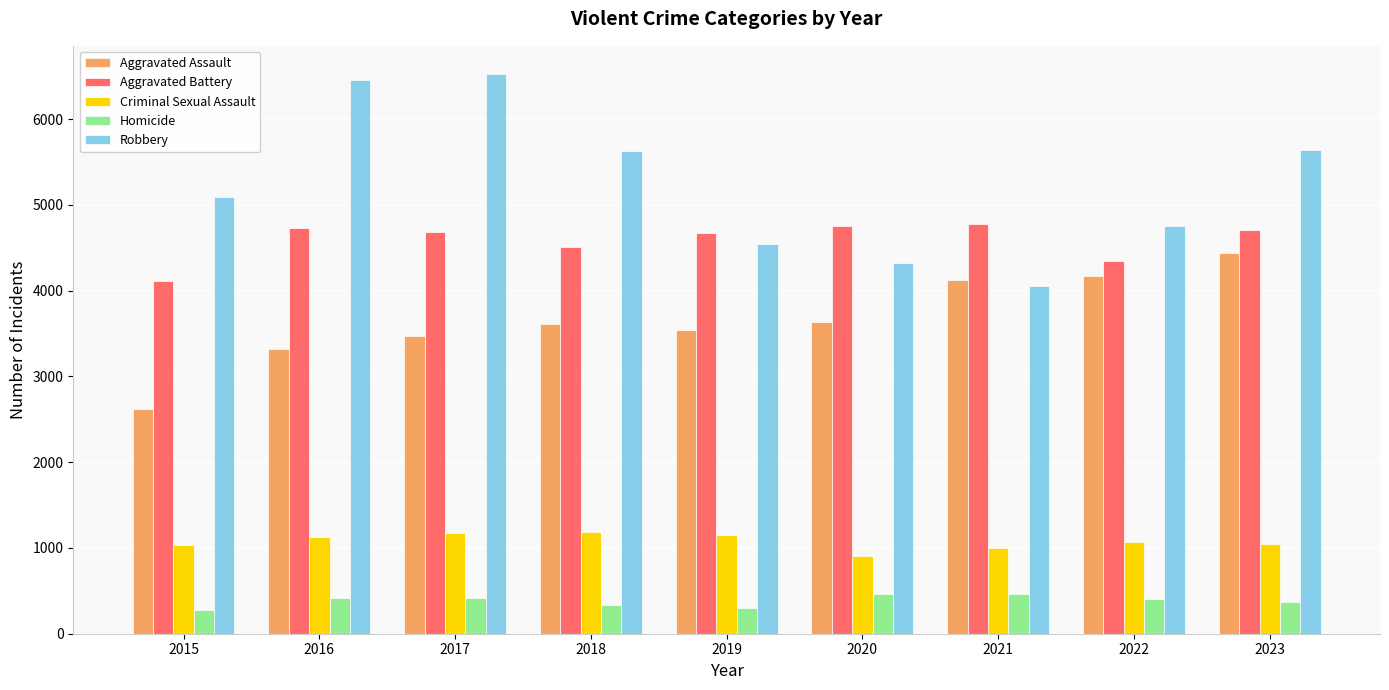

Are the bars horizontal?

No